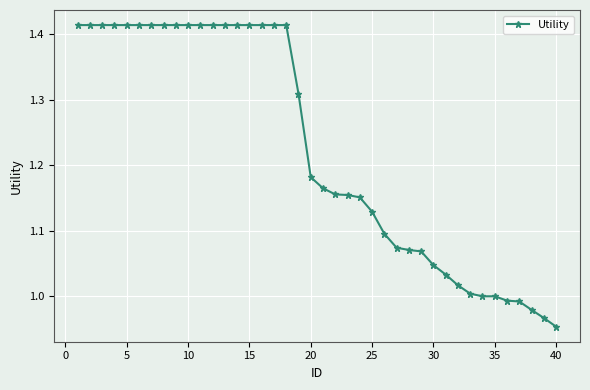

What is the difference between the maximum and minimum values?

0.5